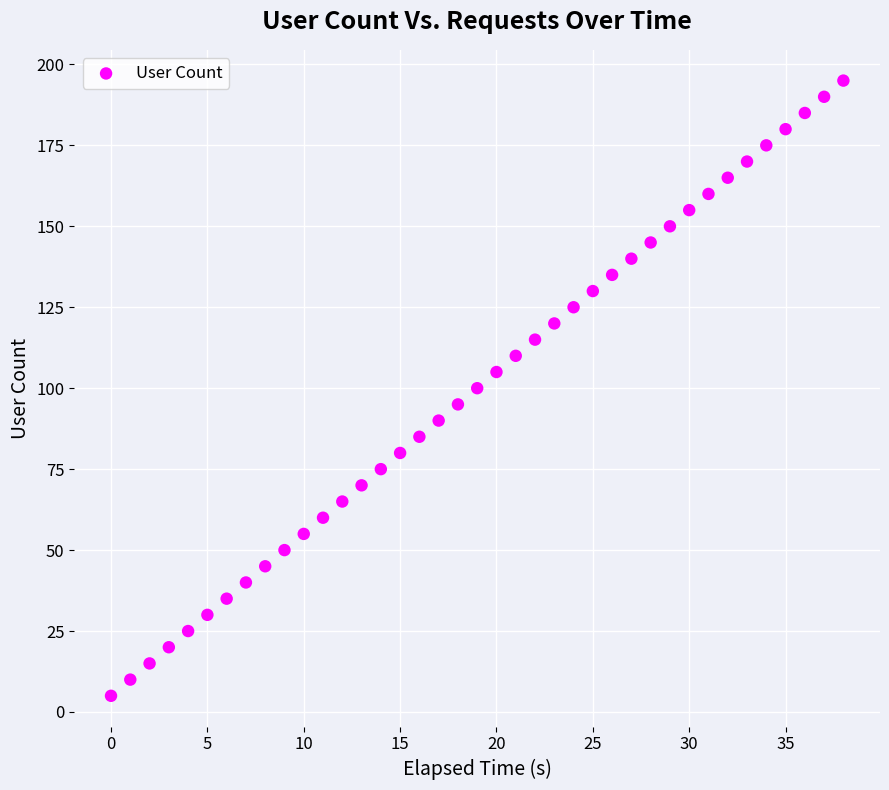

What is the range of Y values (max minus min)?

190